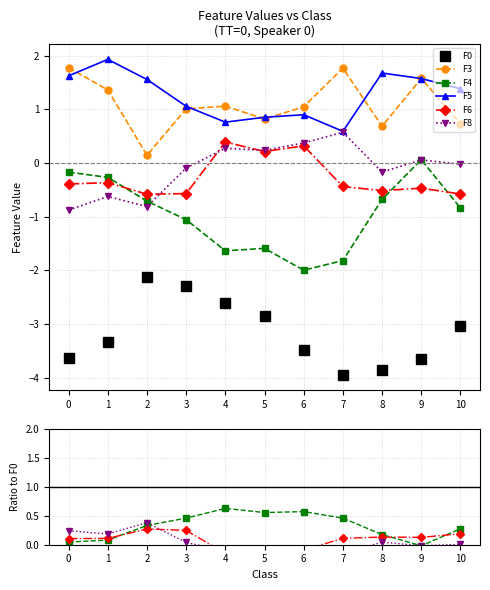

What is the total value across all series at 2?

-1.9